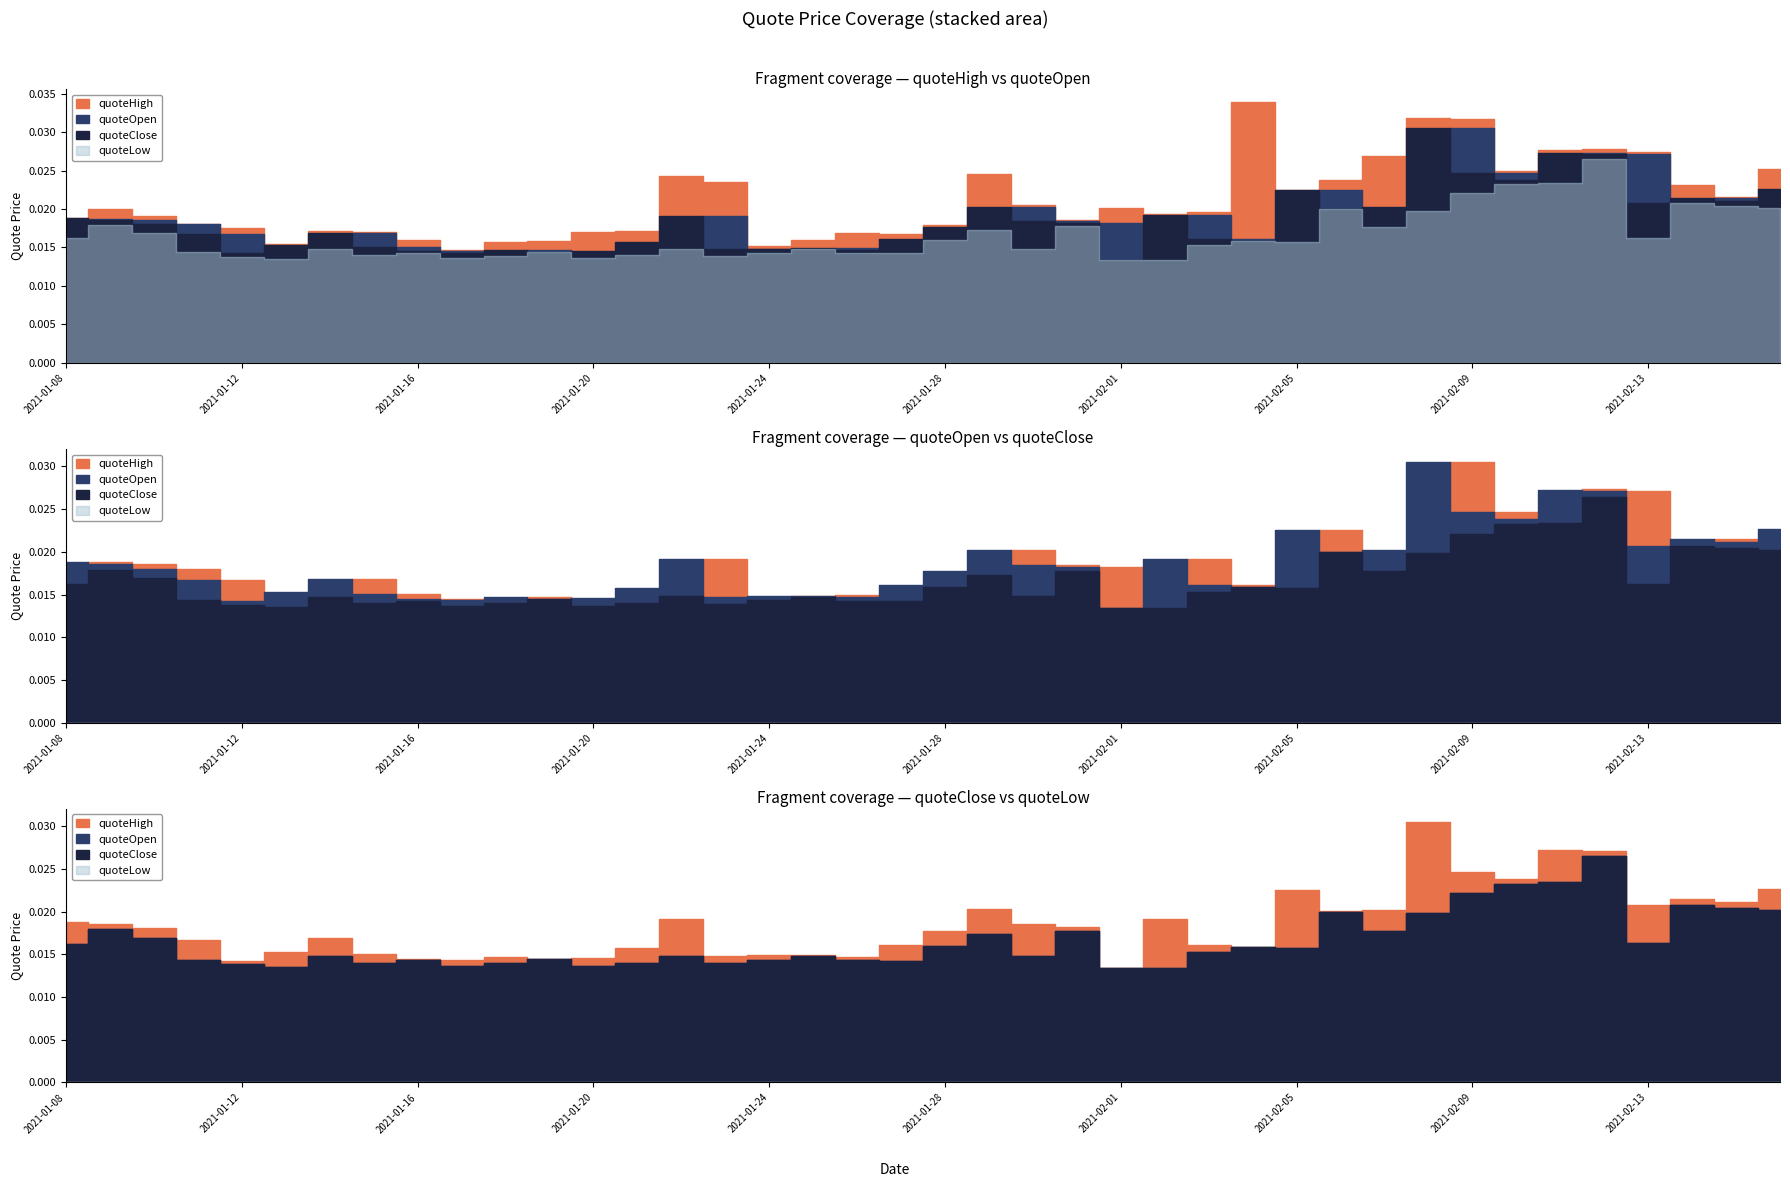

What is the sum of all quoteHigh values?

0.8